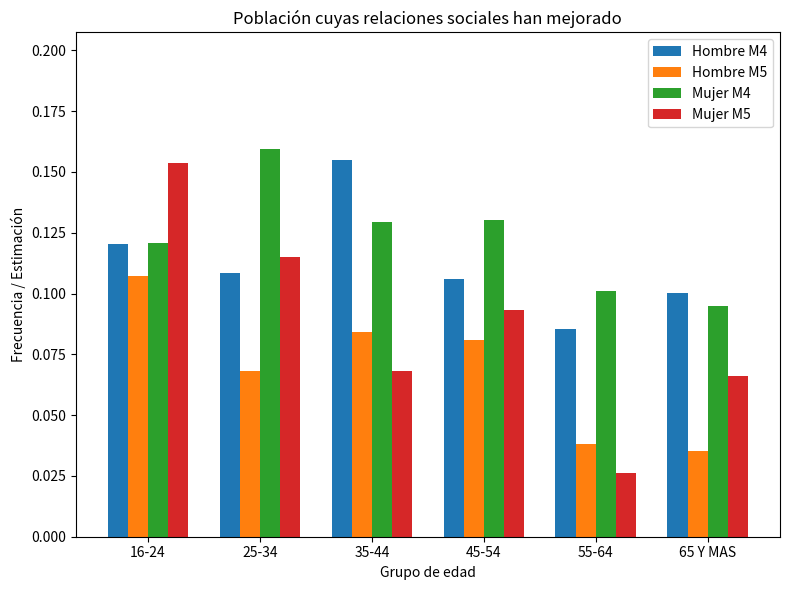

At which category does the chart reach its peak across all series?

25-34